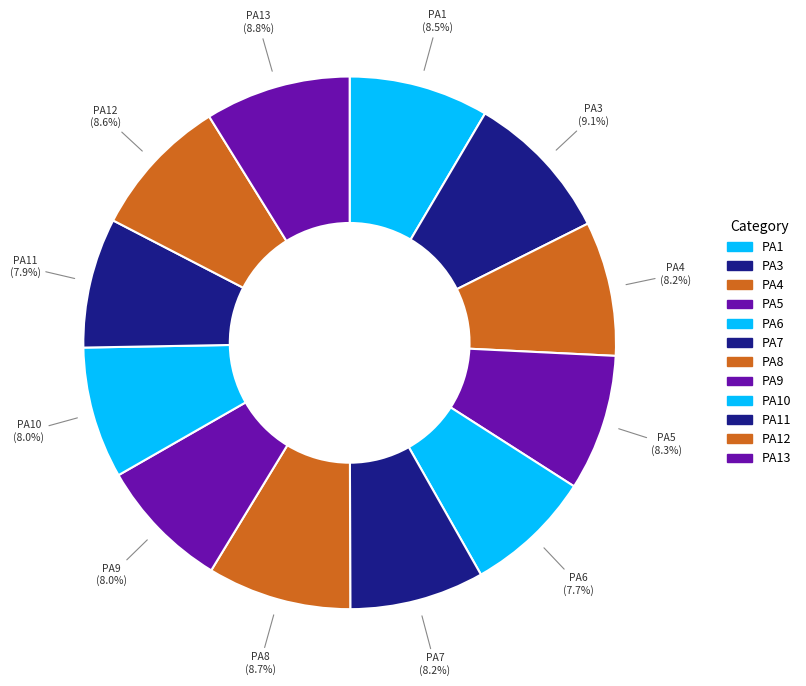

How many segments does this pie chart have?

12